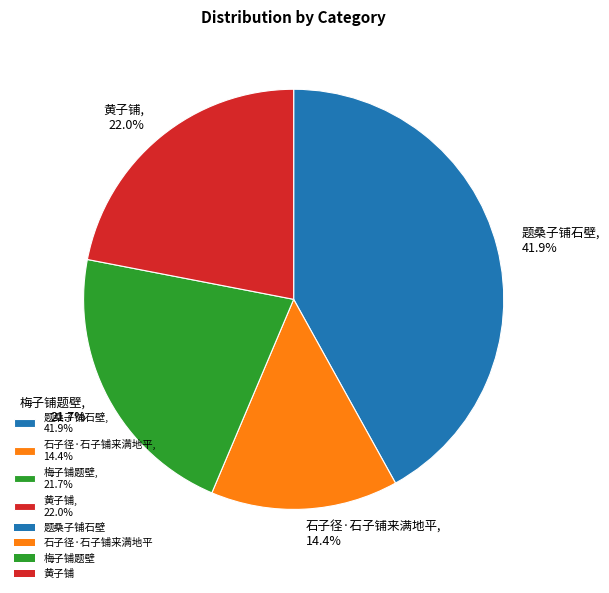

What is the largest slice in the pie chart?

题桑子铺石壁, 41.9%